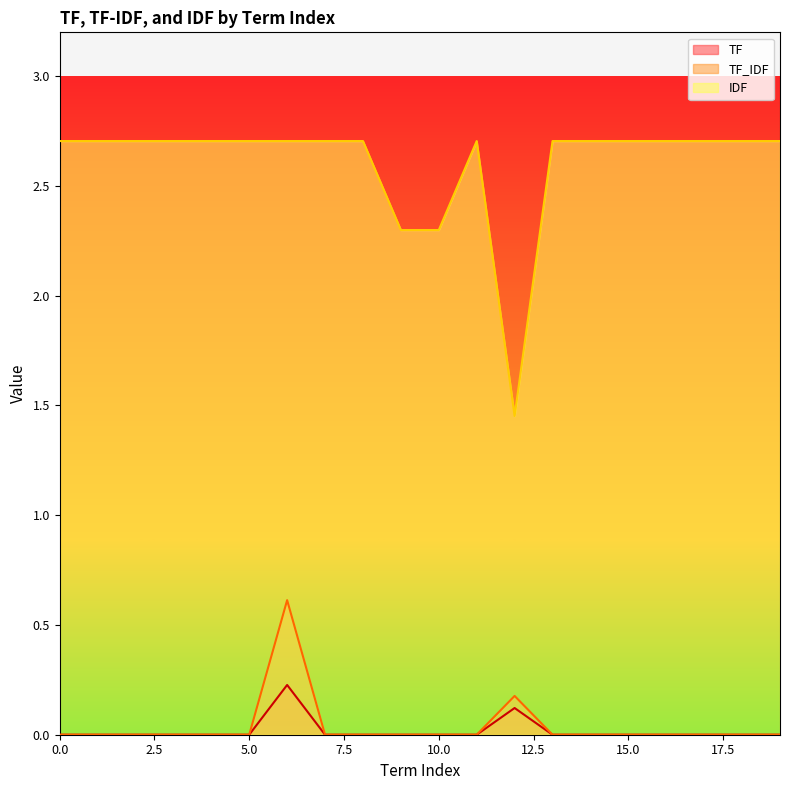

True or false: IDF and TF intersect in this chart.

False